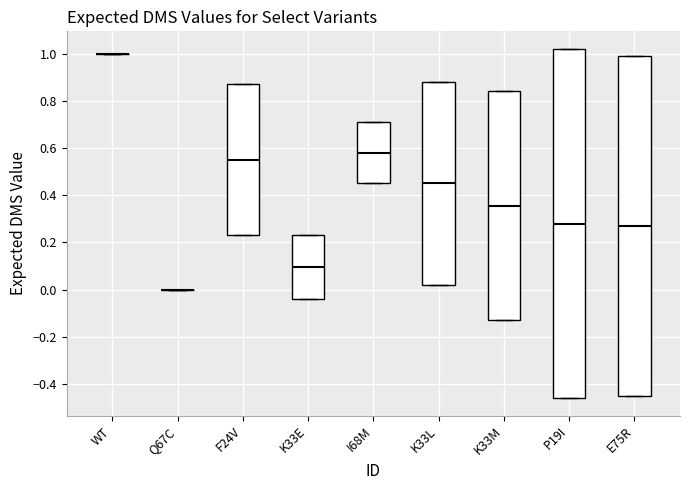

Reading left to right, read every box against the y-axis: the position of its median line, the range the box covers, and the ends of its whiskers. The values are not printed on the chart, so give them approximately, as read against the axis.

WT: box collapsed to a line at 1.00, whiskers 1.00 to 1.00
Q67C: box collapsed to a line at 0.00, whiskers 0.00 to 0.00
F24V: median 0.56, box 0.24 to 0.88, whiskers 0.24 to 0.88
K33E: median 0.10, box -0.04 to 0.24, whiskers -0.04 to 0.24
I68M: median 0.58, box 0.46 to 0.72, whiskers 0.46 to 0.72
K33L: median 0.46, box 0.02 to 0.88, whiskers 0.02 to 0.88
K33M: median 0.36, box -0.12 to 0.84, whiskers -0.12 to 0.84
P19I: median 0.28, box -0.46 to 1.02, whiskers -0.46 to 1.02
E75R: median 0.28, box -0.44 to 1.00, whiskers -0.44 to 1.00